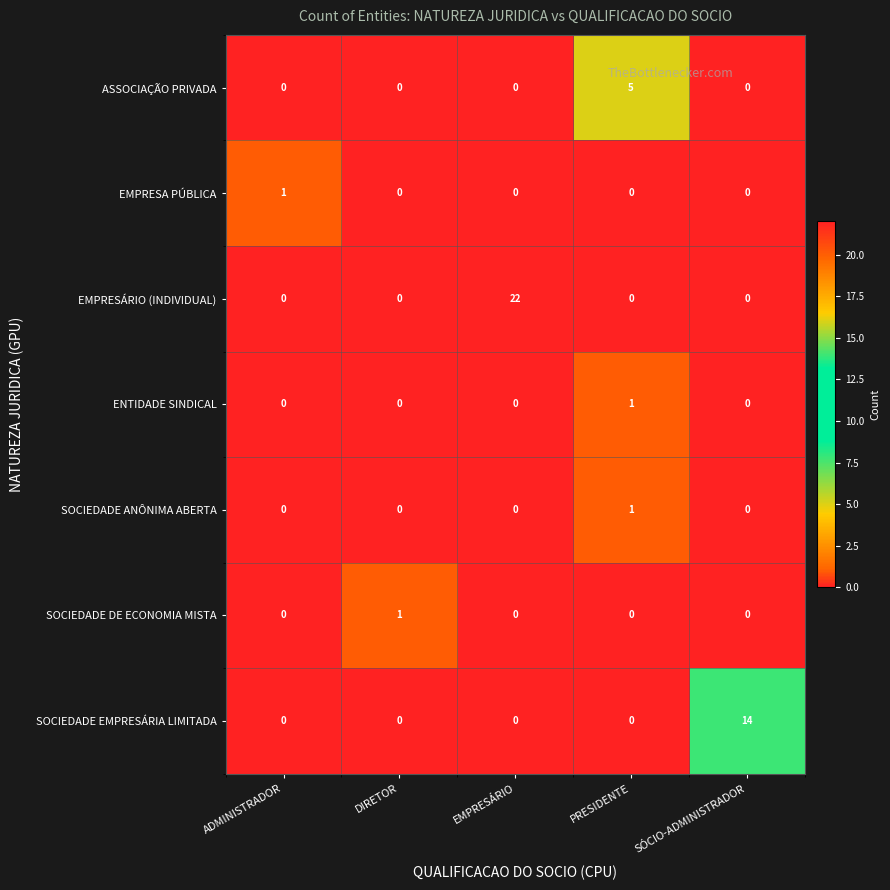

Between ADMINISTRADOR and EMPRESÁRIO, which series saw the biggest shift?

EMPRESÁRIO (INDIVIDUAL)